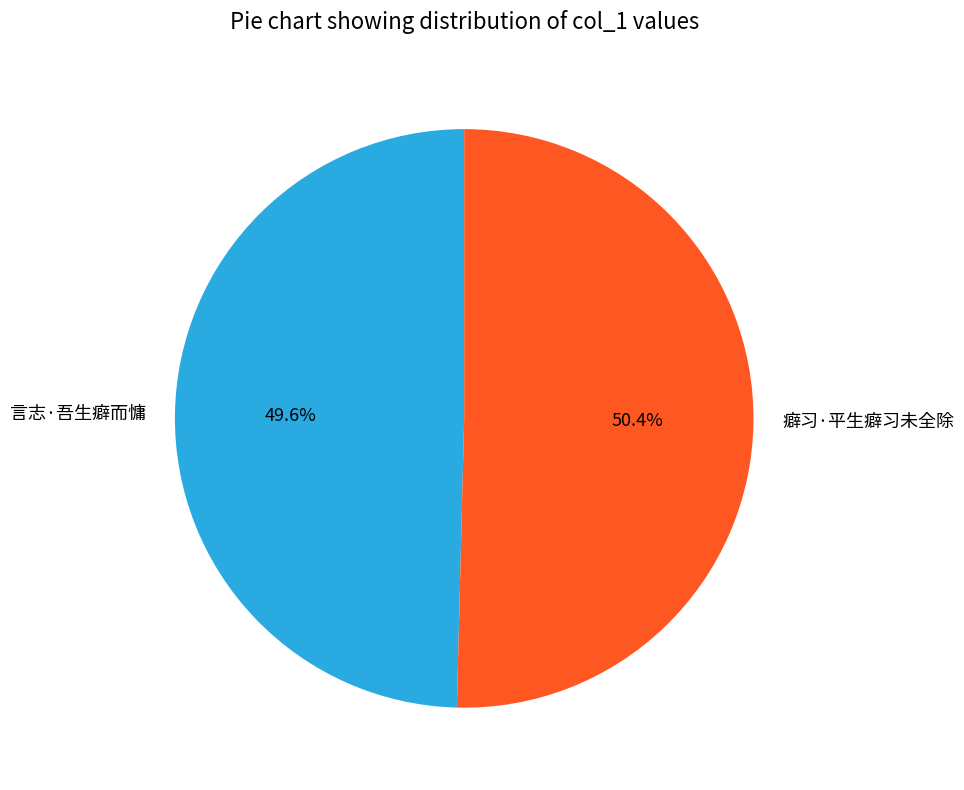

Approximately how many times larger is the value at 癖习·平生癖习未全除 compared to 言志·吾生癖而慵?

1.0